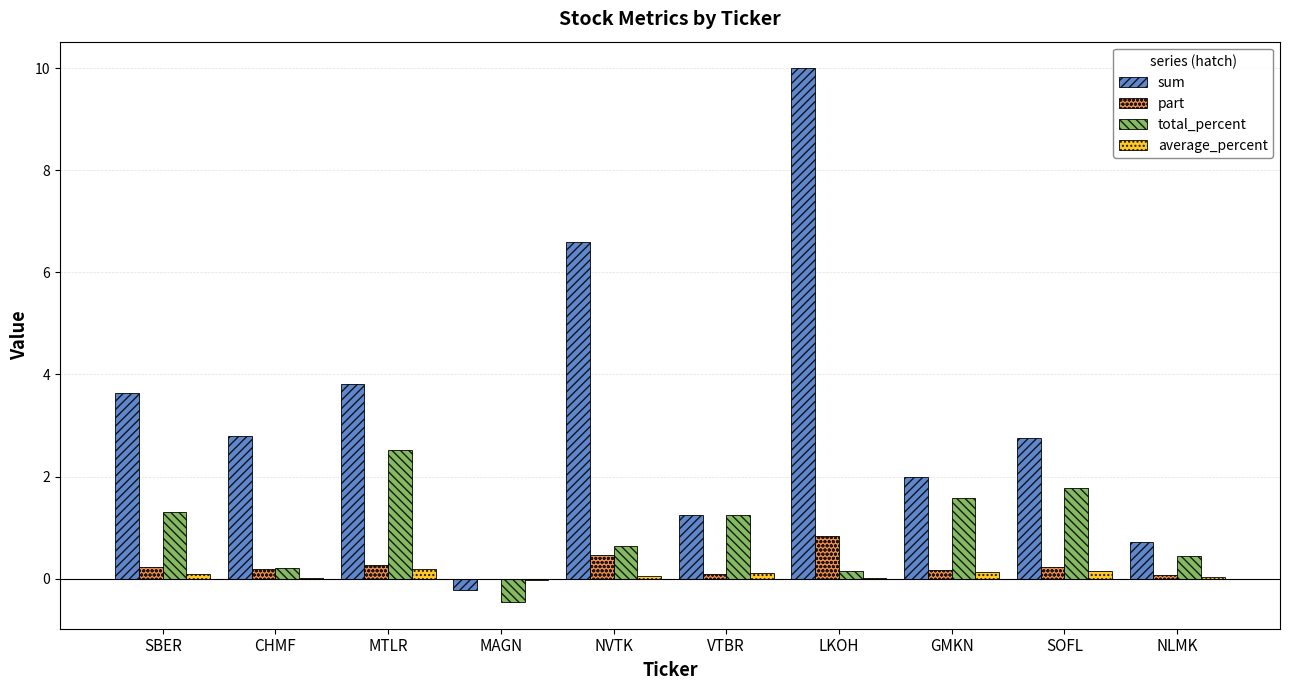

What is the spread (max minus min) of values at LKOH?

10.0